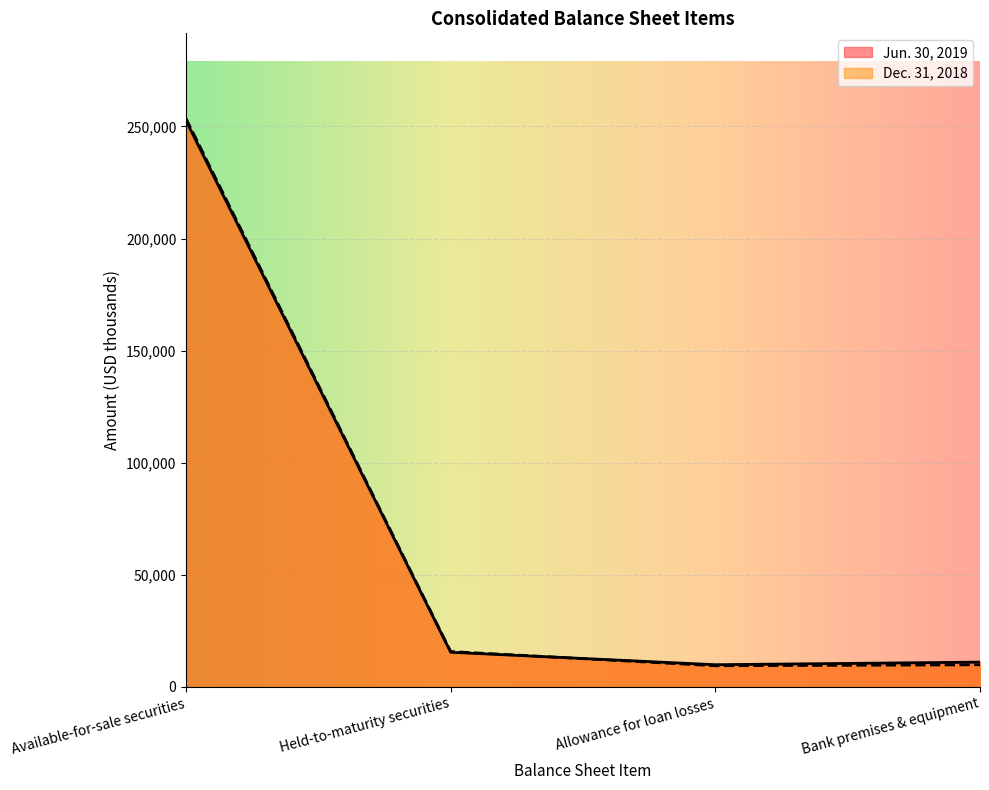

What are all the series names shown in the legend?

Jun. 30, 2019, Dec. 31, 2018